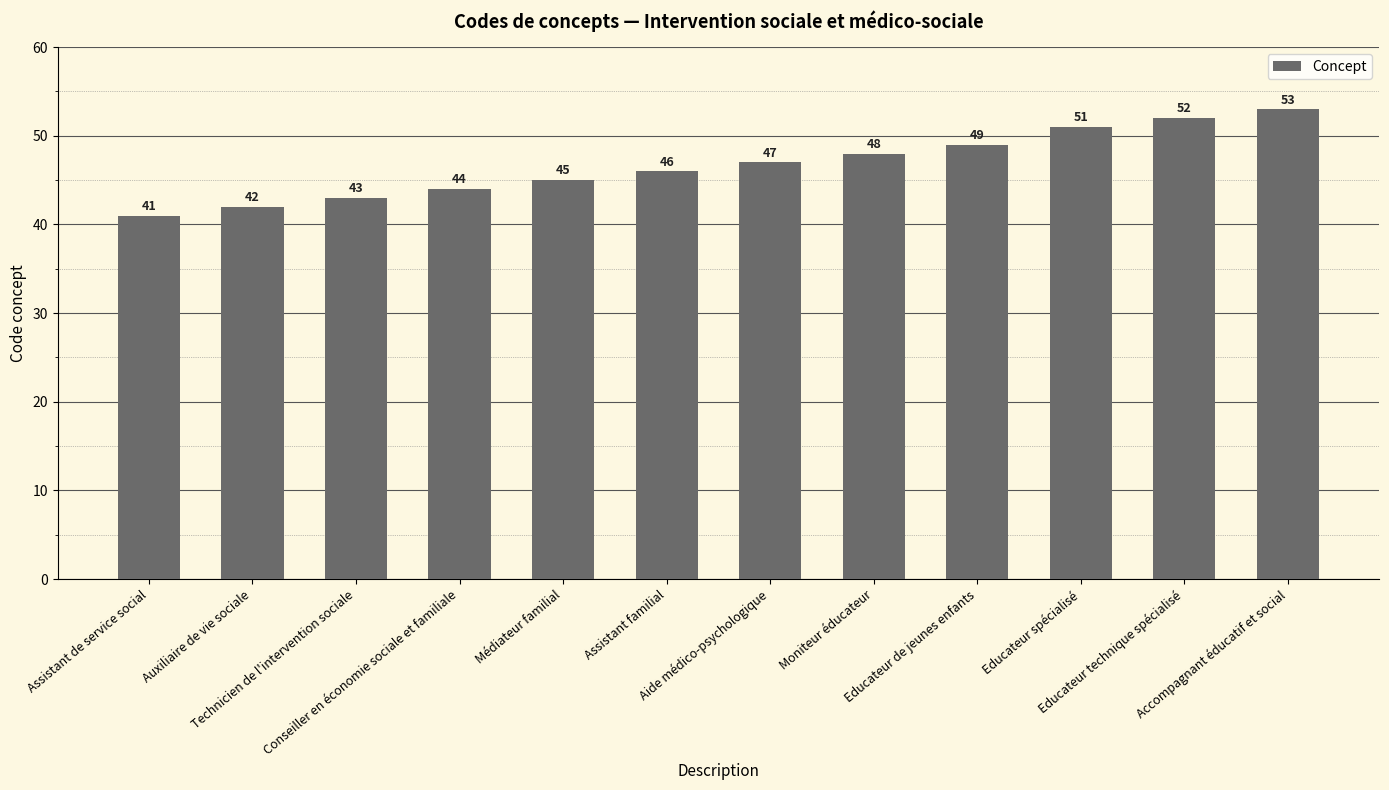

The chart shows a value of 19 at Aide médico-psychologique. True or false?

False